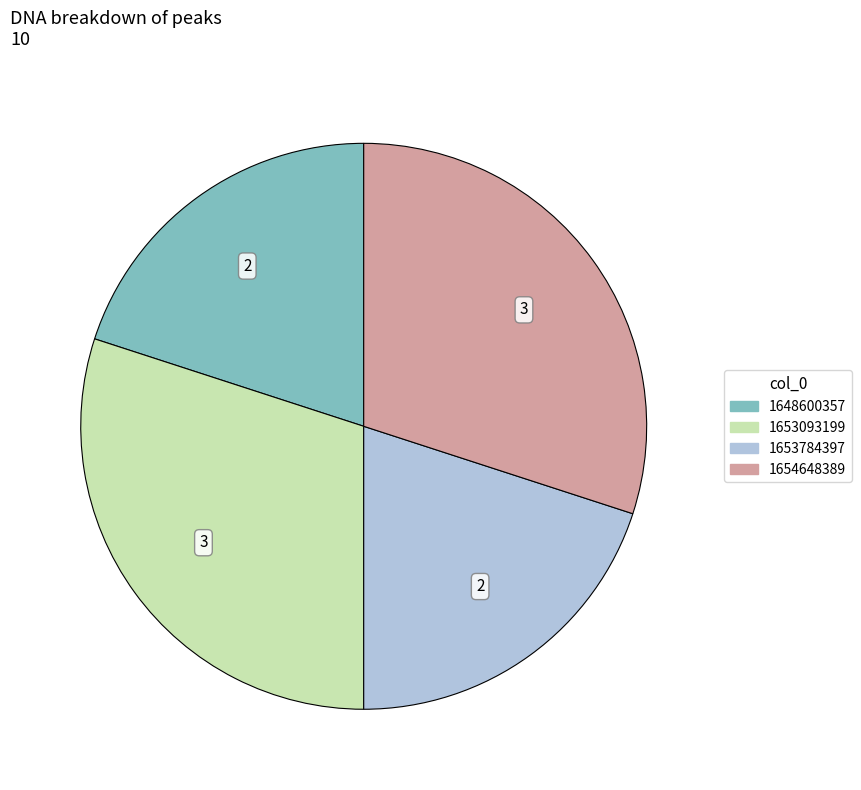

Between 1653784397 and 1654648389, which is larger?

1654648389